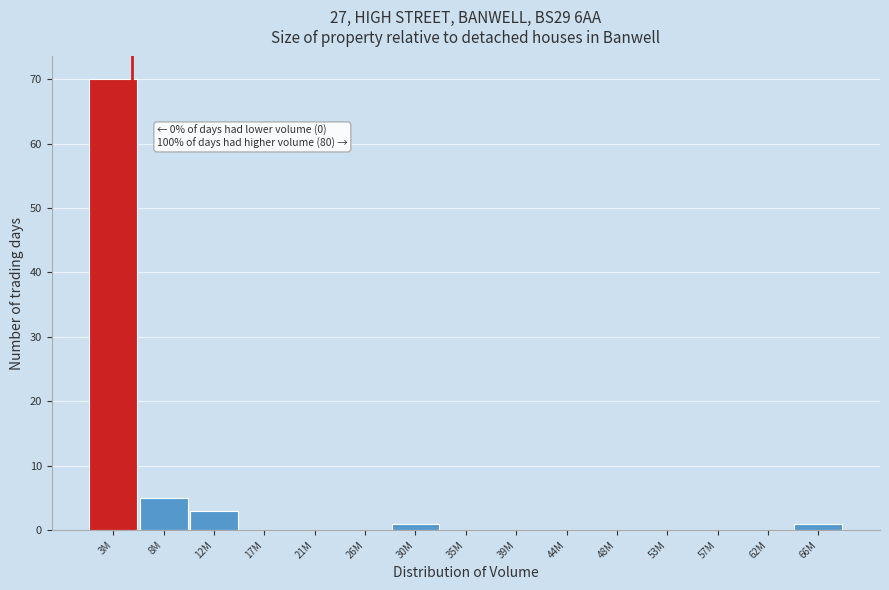

Reading right to left, what are all the values shown in this chart?

66M=1	62M=0	57M=0	53M=0	48M=0	44M=0	39M=0	35M=0	30M=1	26M=0	21M=0	17M=0	12M=3	8M=5	3M=70